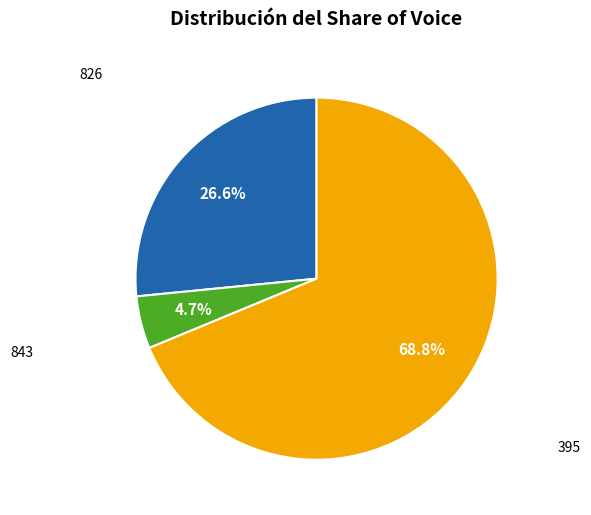

Is there a majority slice in this chart?

Yes